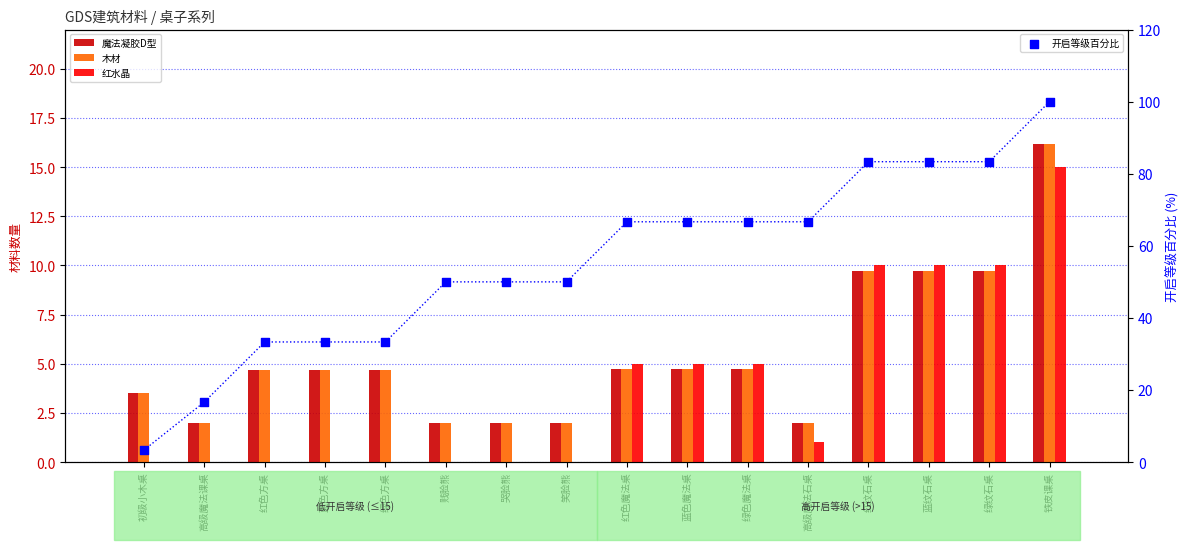

Which series contains the highest Y value?

开启等级百分比